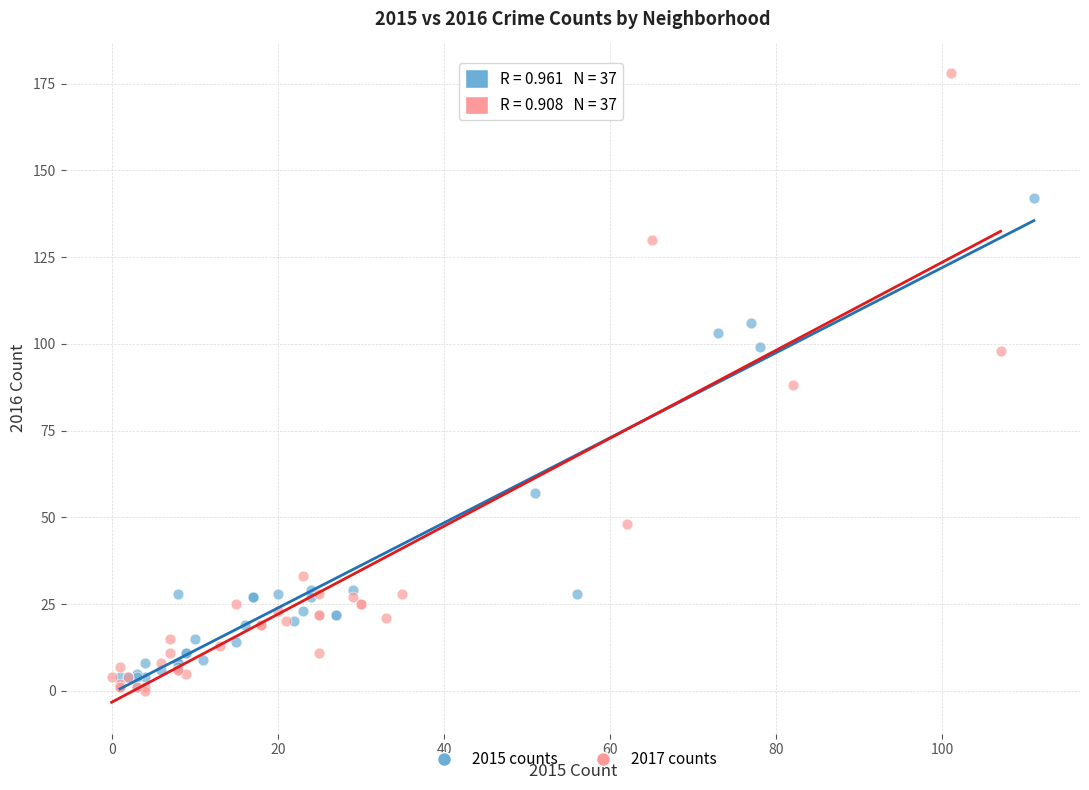

Which series has the largest Y range (max minus min)?

2017 counts